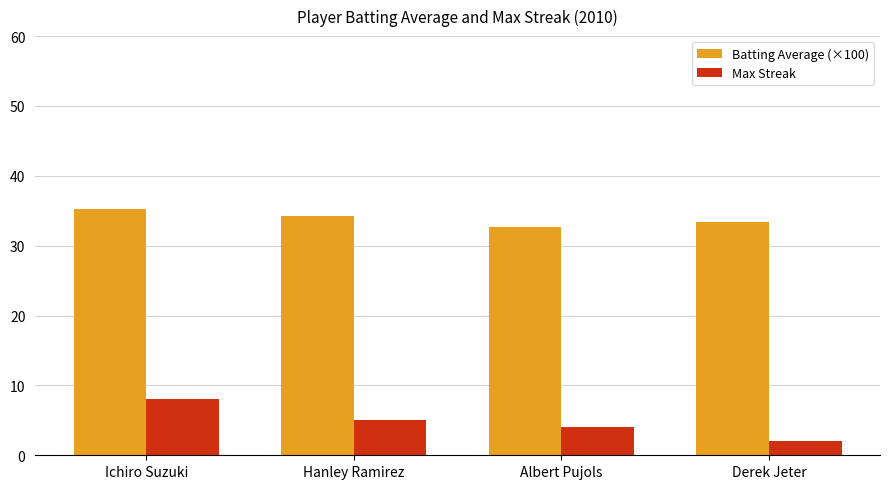

Rank the series by their maximum value, from highest to lowest.

Batting Average (×100), Max Streak